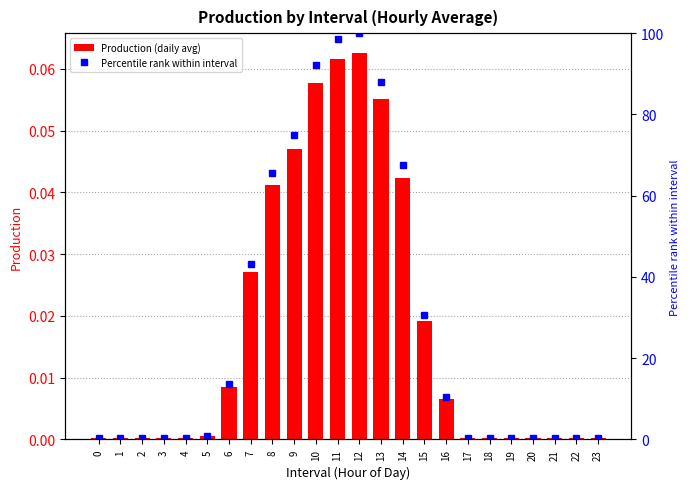

Reading right to left, extract all data points from this chart.

Production: 0.0	0.0	0.0	0.0	0.0	0.0	0.0	0.0	0.0	0.0	0.1	0.1	0.1	0.1	0.0	0.0	0.0	0.0	0.0	0.0	0.0	0.0	0.0	0.0
Percentile rank within interval: 0.3	0.3	0.3	0.3	0.3	0.3	0.4	10.5	30.7	67.6	87.9	100.0	98.5	92.1	75.1	65.7	43.2	13.5	0.8	0.4	0.4	0.4	0.4	0.4